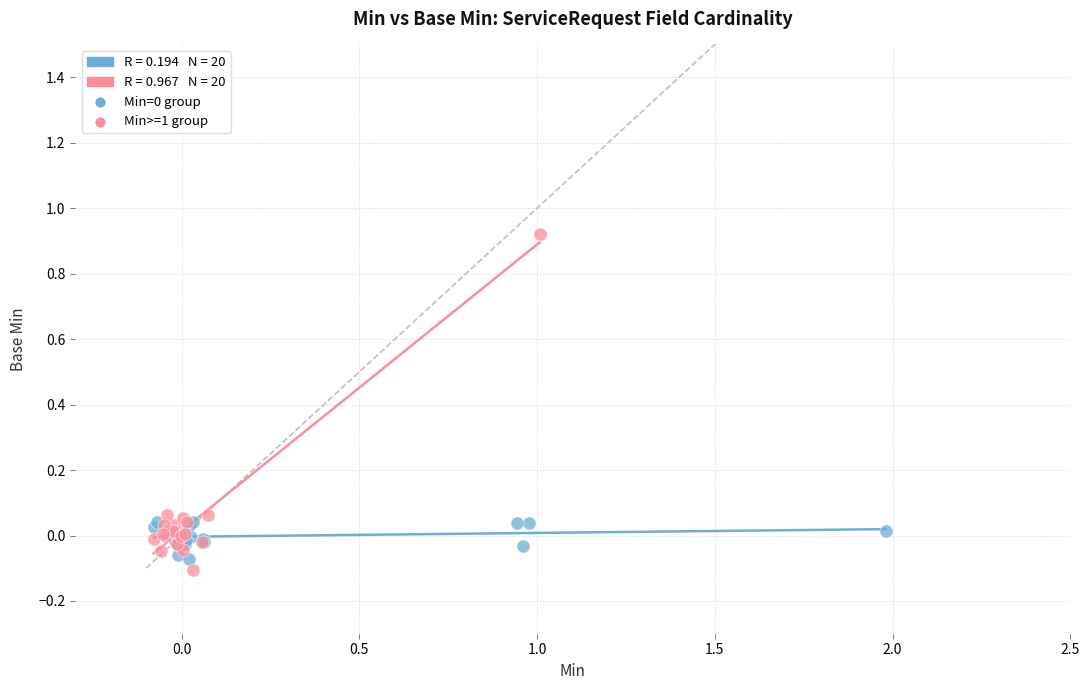

Which series has the widest spread of Y values?

Min>=1 group